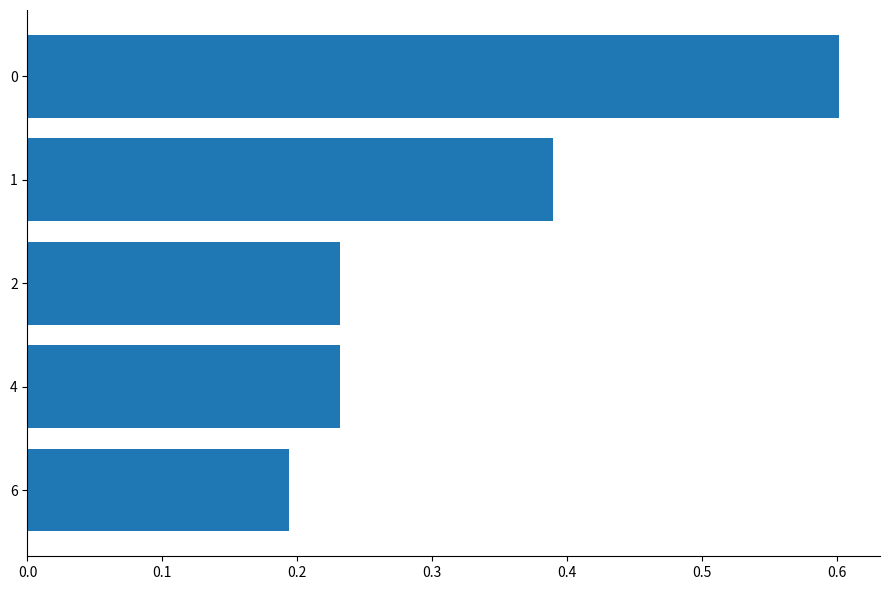

Is it true that the value at 2 is 0.2?

True